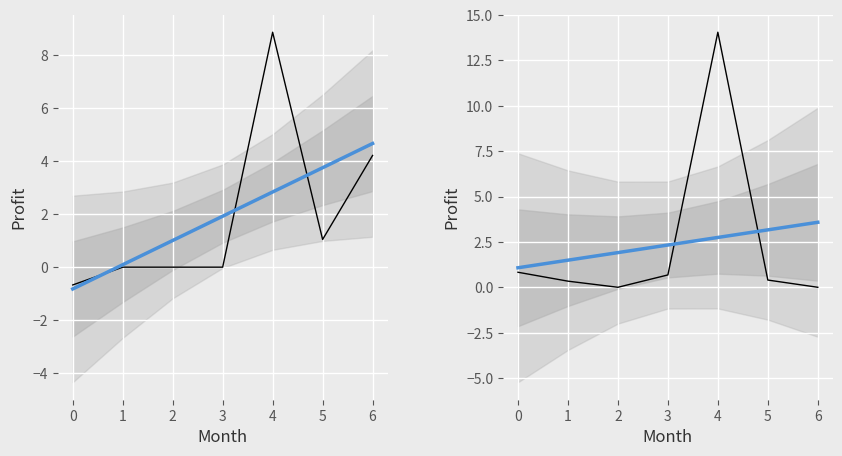

What is the value of the trend point at the 6th from the left?

3.2